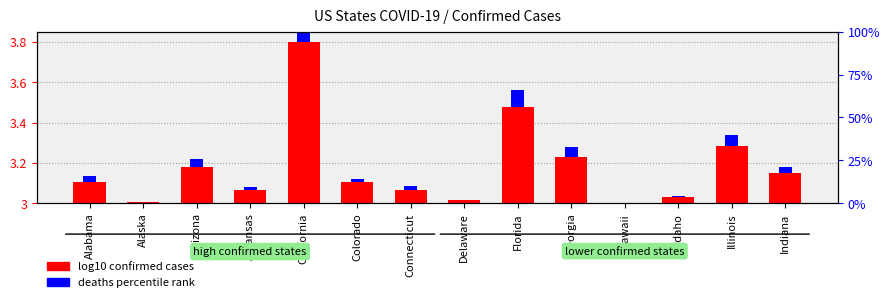

At Alabama, list the series in order from smallest to largest.

deaths percentile rank, log10 confirmed cases